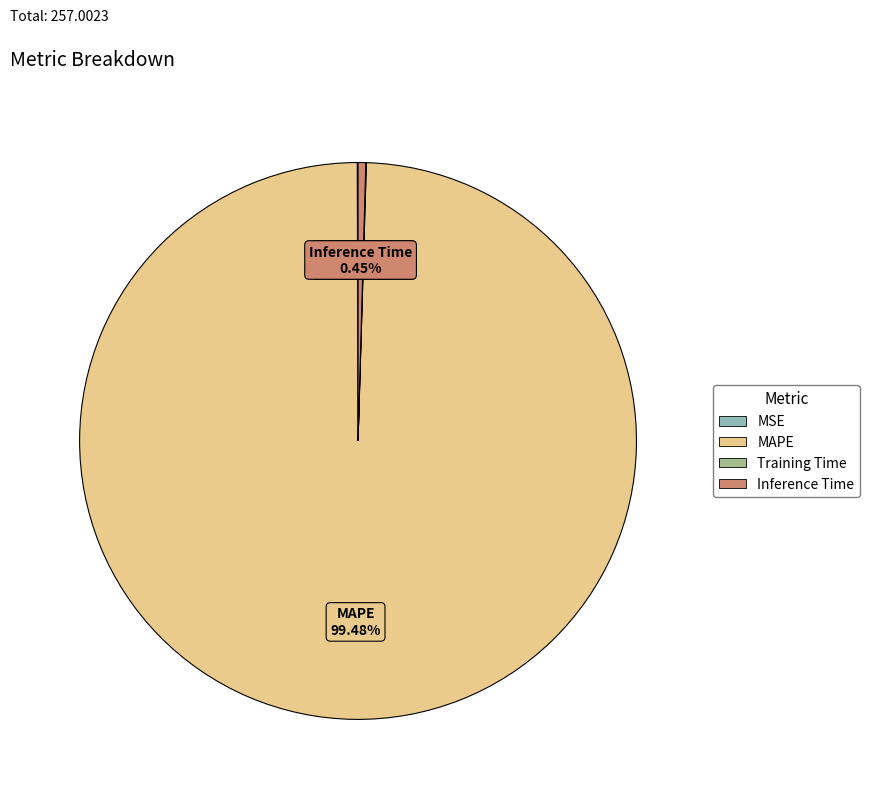

Approximately how many times larger is the value at MAPE compared to Inference Time?

222.9